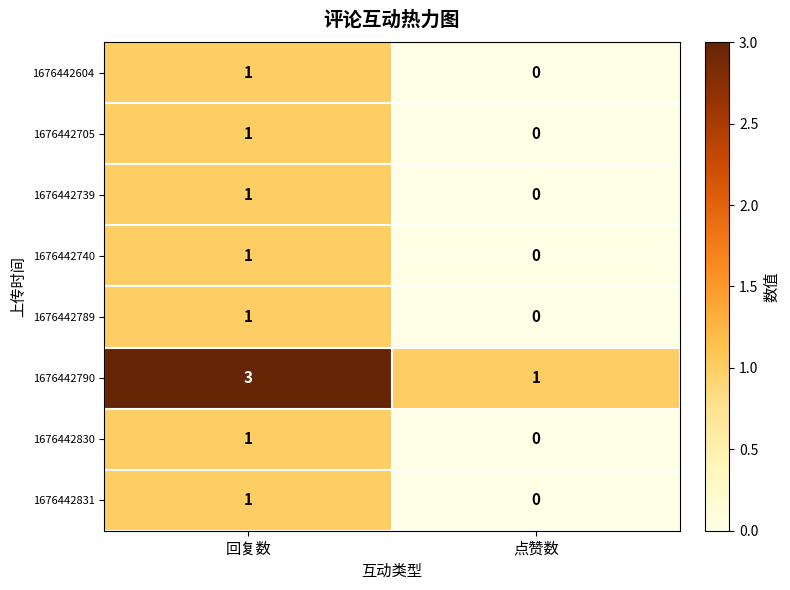

Rank the categories by 1676442830 value from lowest to highest.

点赞数, 回复数